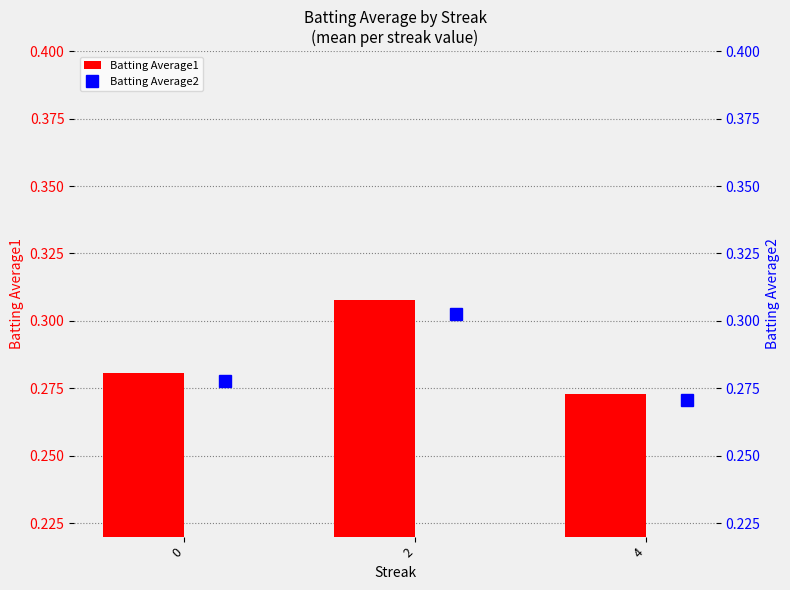

List the labels in order of Batting Average1 value, largest first.

2, 0, 4